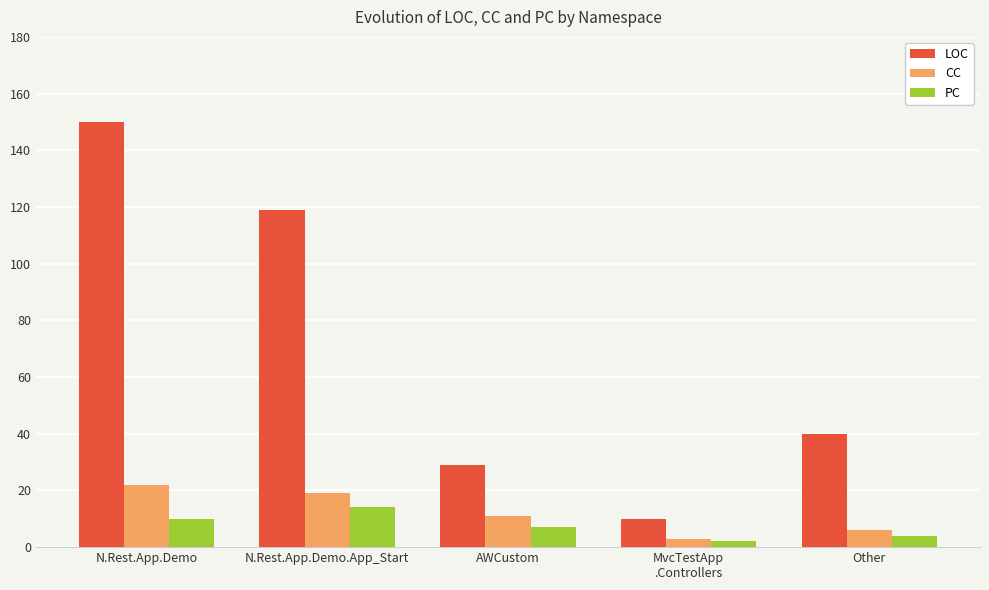

List the labels in order of PC value, smallest first.

MvcTestApp
.Controllers, Other, AWCustom, N.Rest.App.Demo, N.Rest.App.Demo.App_Start